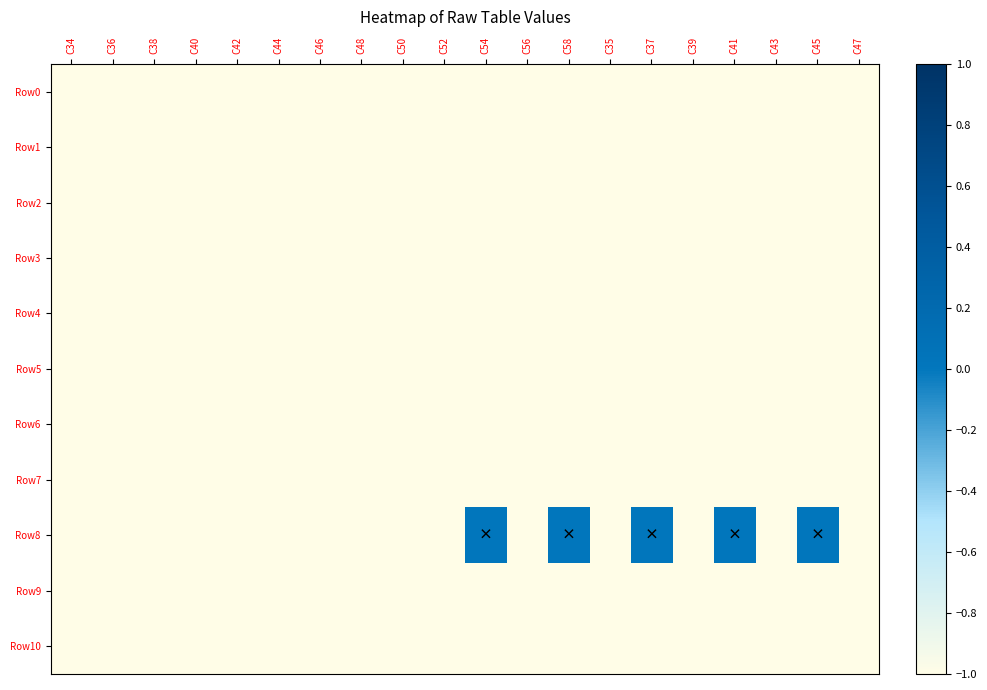

Which series changed the most between C44 and C50?

Row0